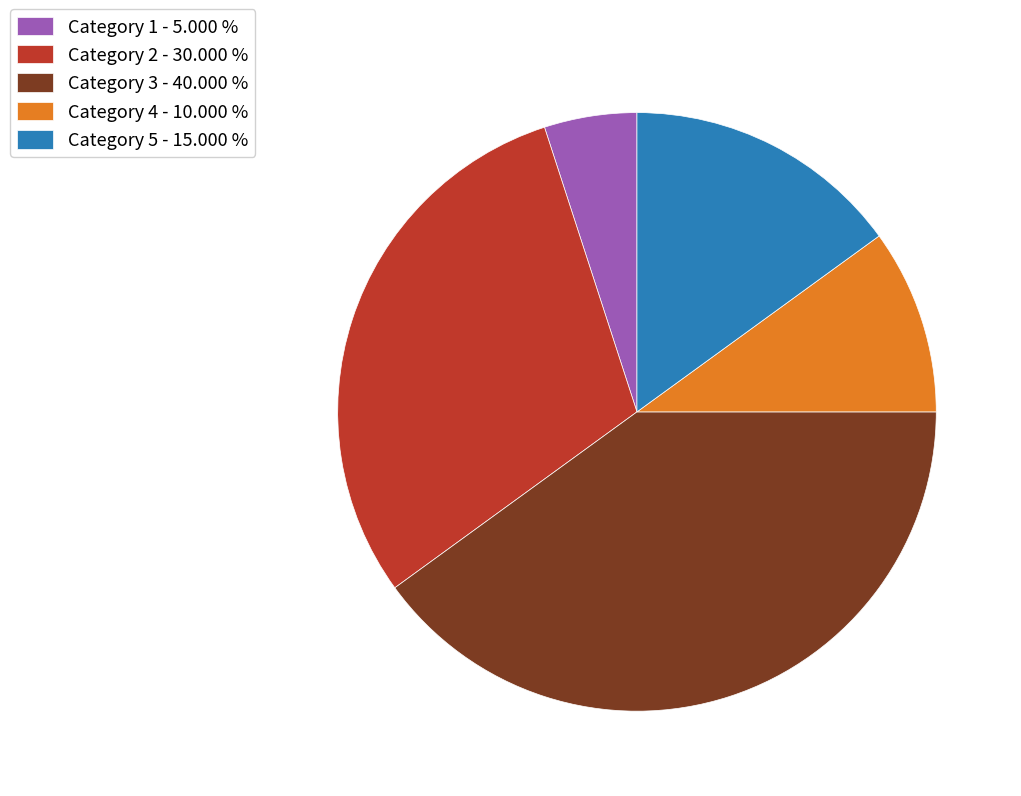

Which has a higher value, Category 2 - 30.000 % or Category 3 - 40.000 %?

Category 3 - 40.000 %